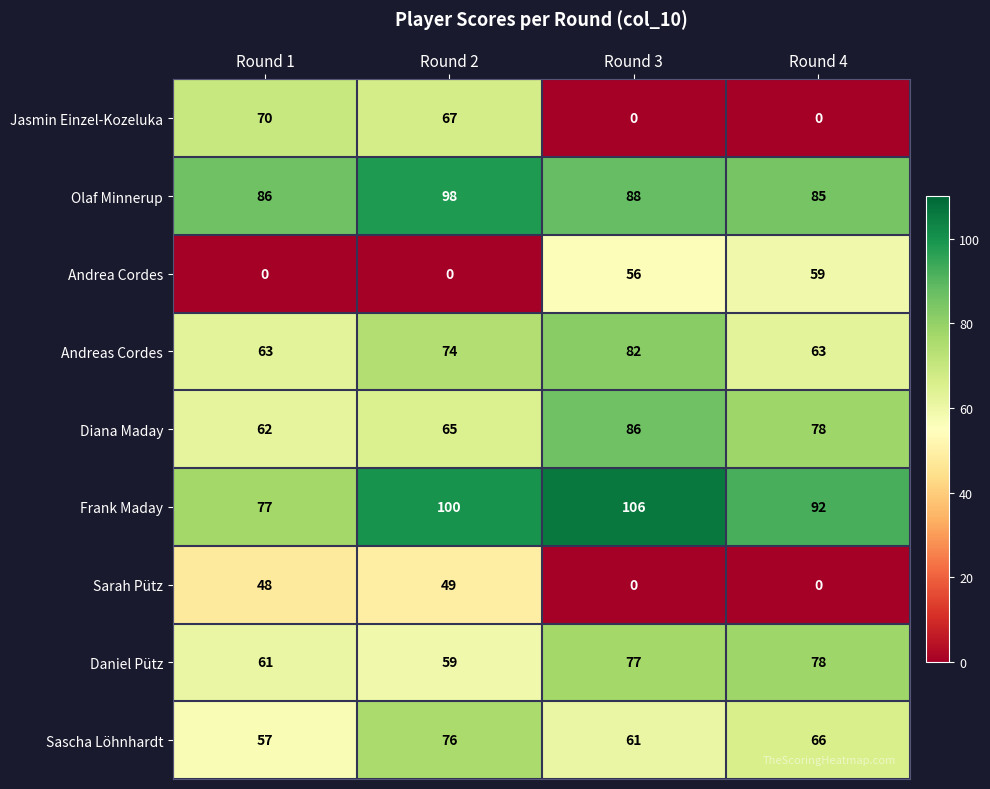

At which category does the chart reach its peak across all series?

Round 3